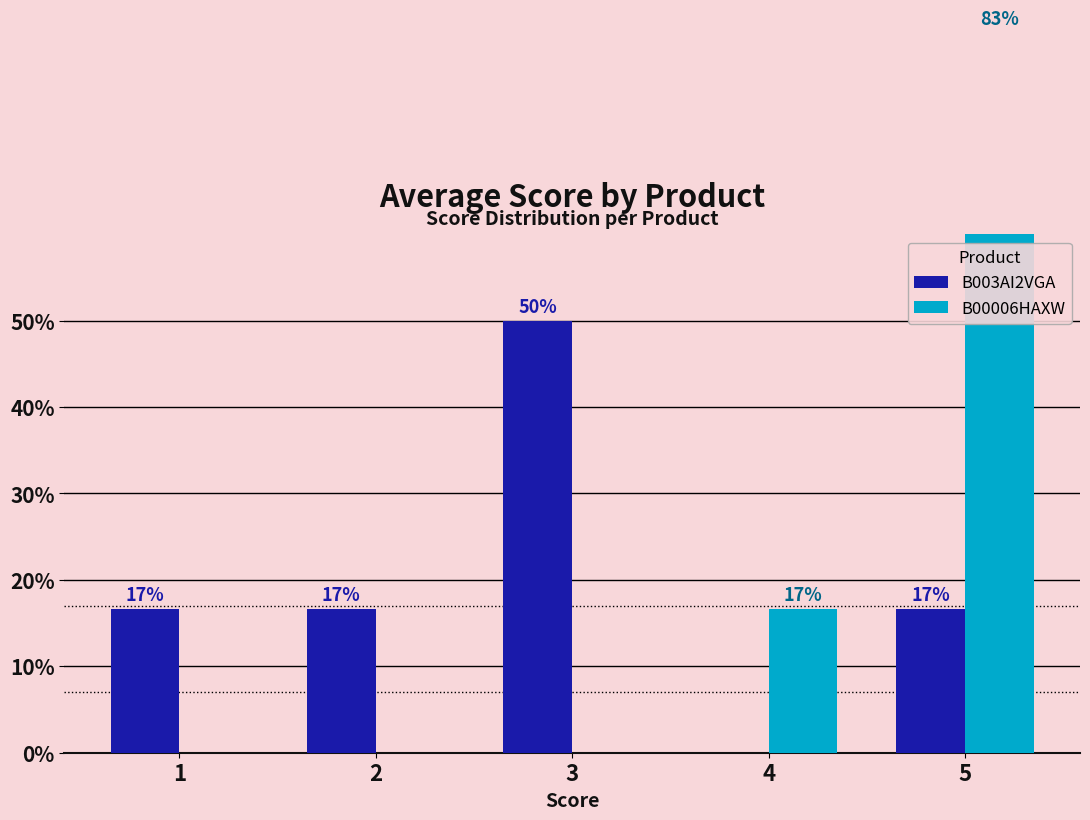

Reading right to left, list all the values displayed in this chart.

B003AI2VGA: 16.7	0.0	50.0	16.7	16.7
B00006HAXW: 83.3	16.7	0.0	0.0	0.0